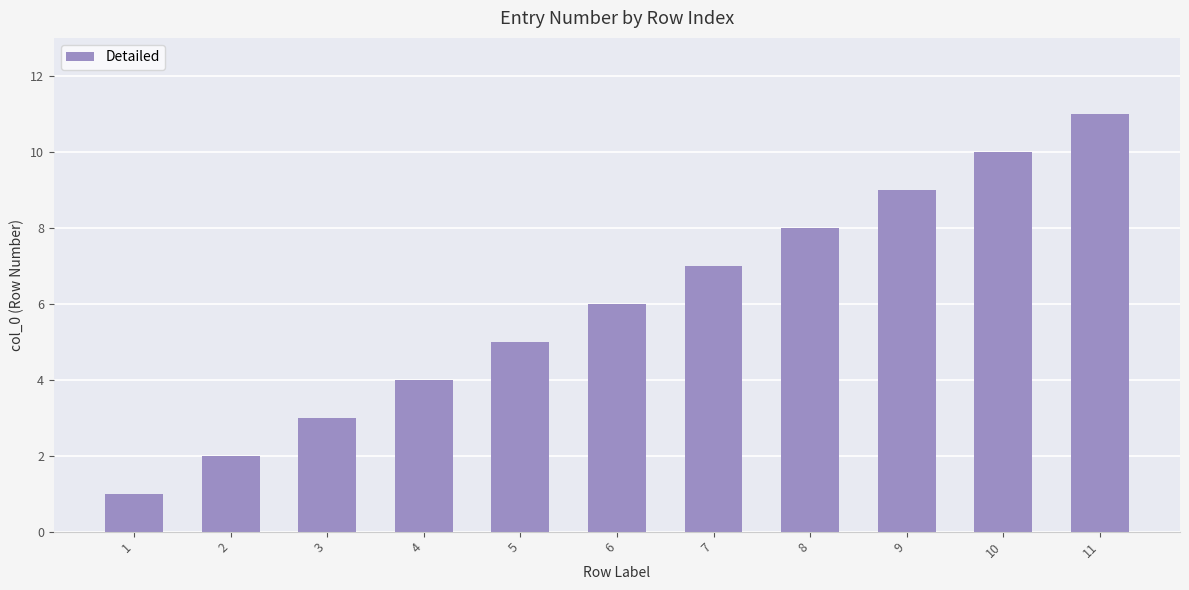

What is the ratio of the value at 10 to the value at 3?

3.3